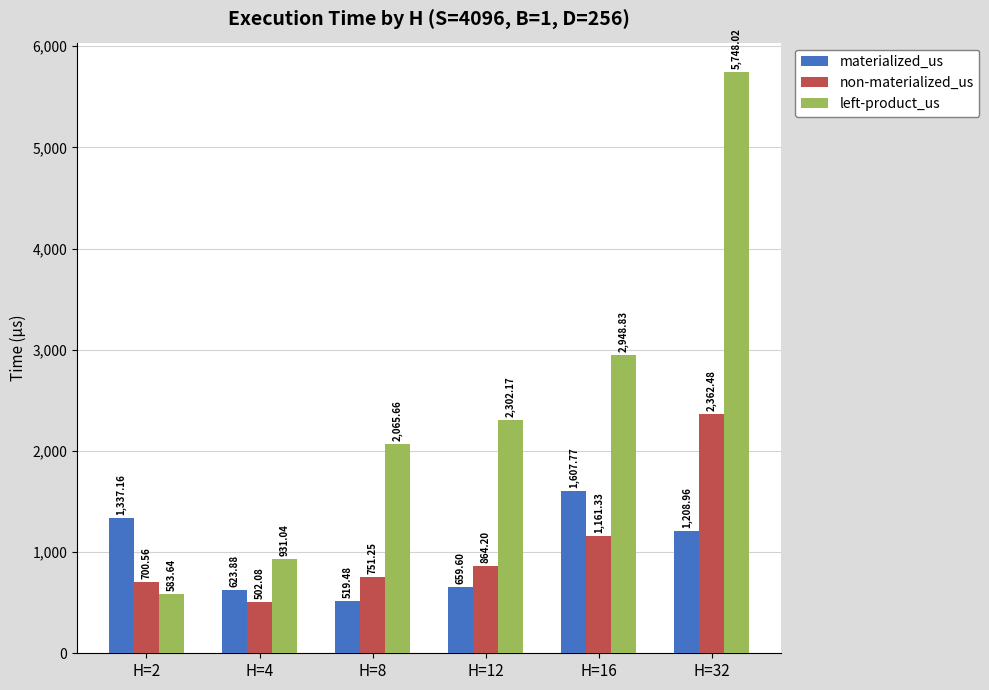

Is it true that materialized_us equals 1337.2 at H=2?

True